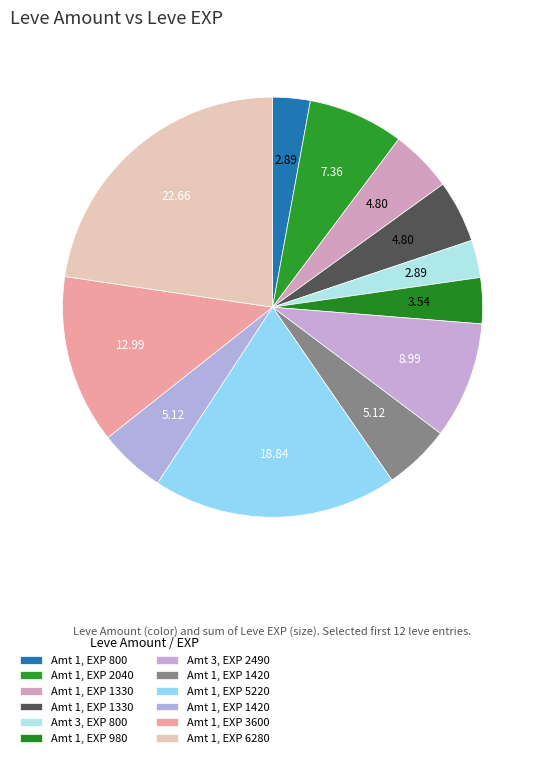

How many segments does this pie chart have?

12